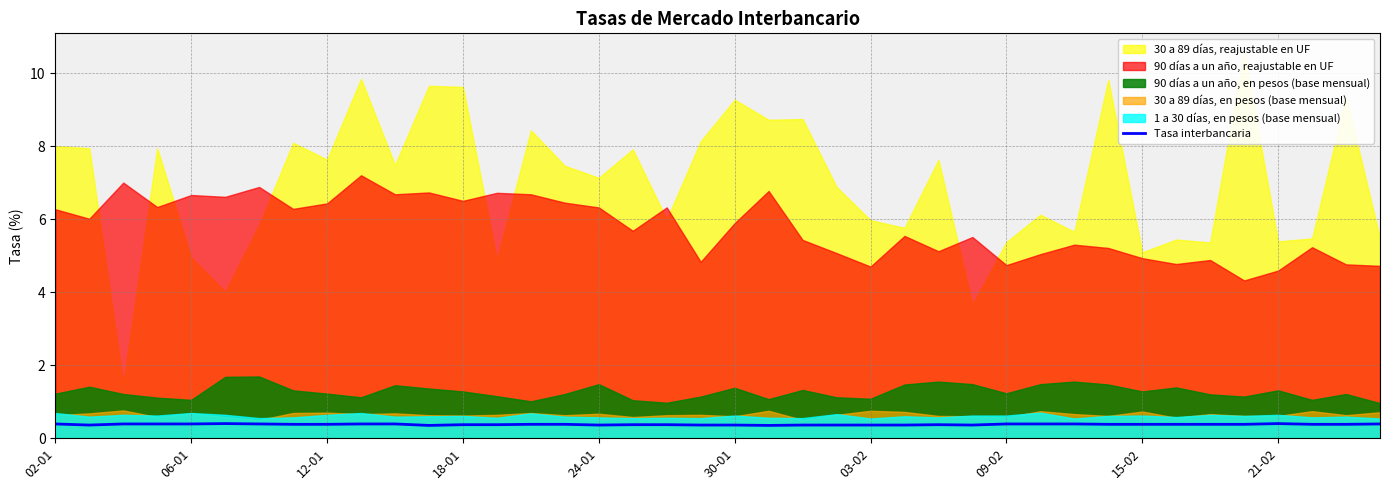

How many values are between 0 and 1?

40